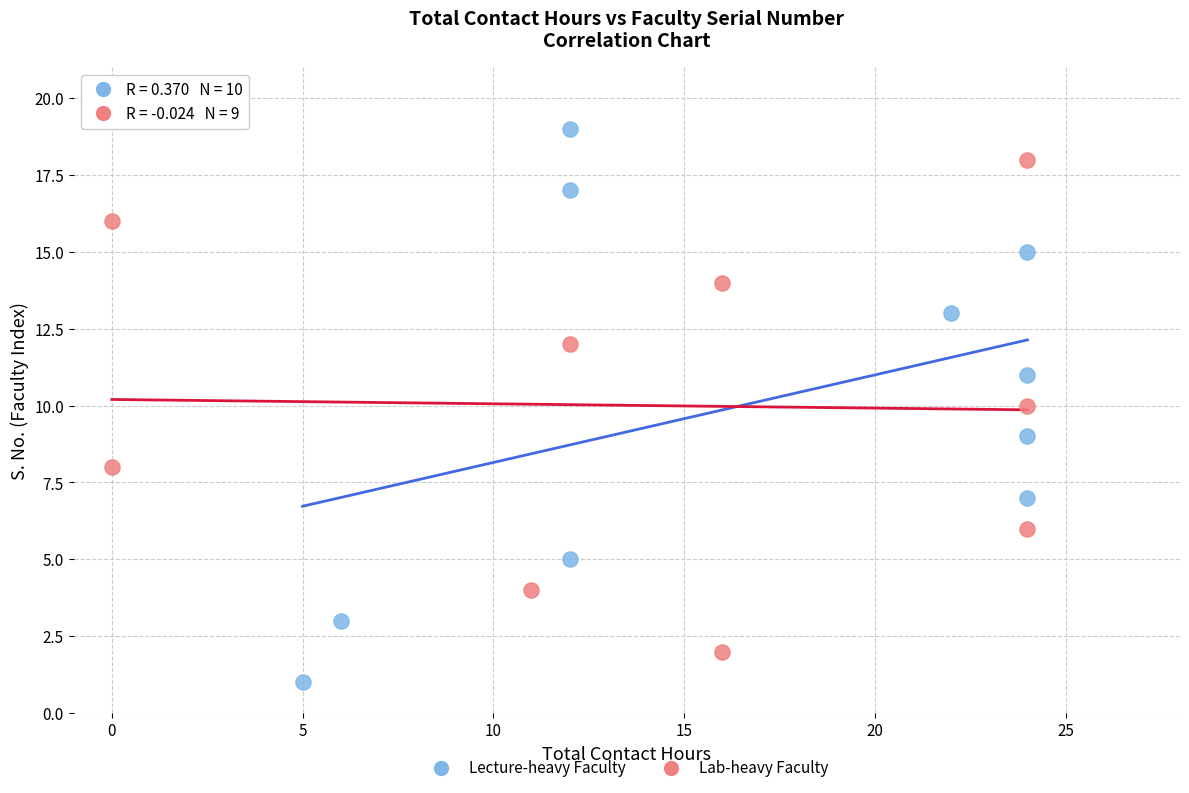

Which series reaches the minimum Y coordinate?

Lecture-heavy Faculty